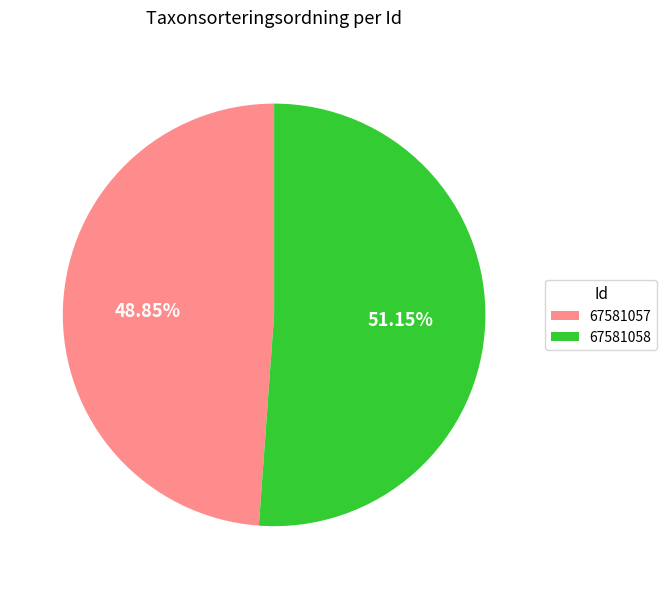

What percentage is the 67581058 slice, to the nearest percent?

51%